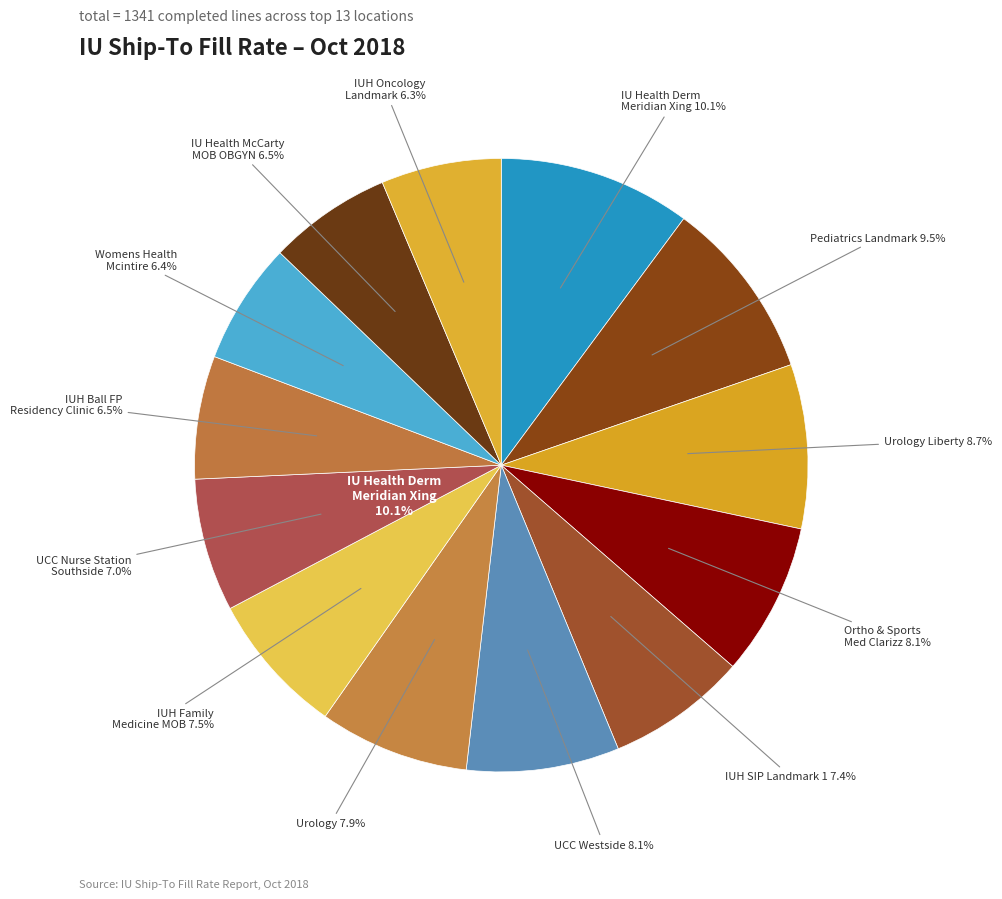

To the nearest percent, what percentage of the pie is UCC Westside?

8%